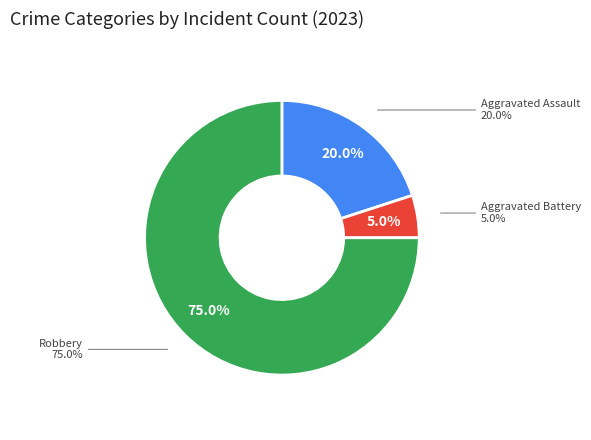

What is the largest slice in the pie chart?

Robbery